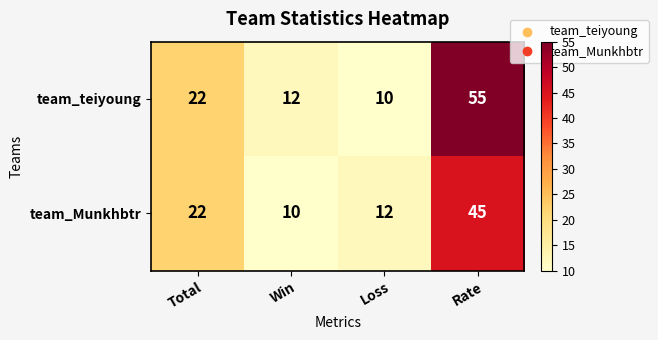

Which category has the highest value in the team_teiyoung series?

Rate